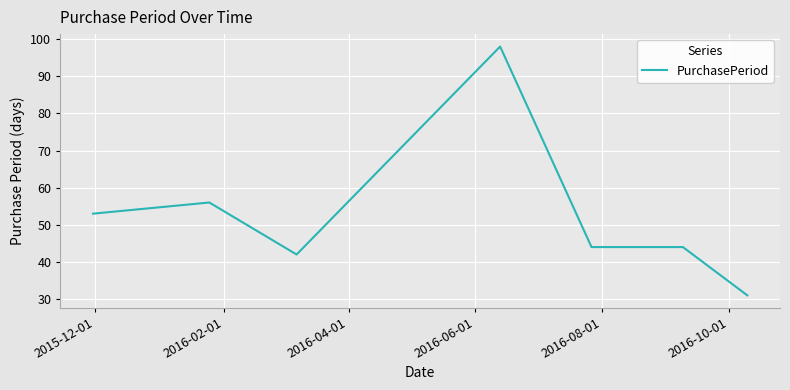

What is the maximum value shown in the chart?

98